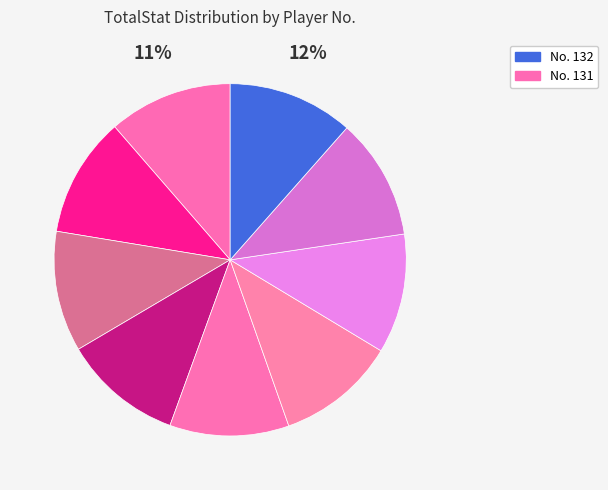

Count the number of slices in the pie.

9